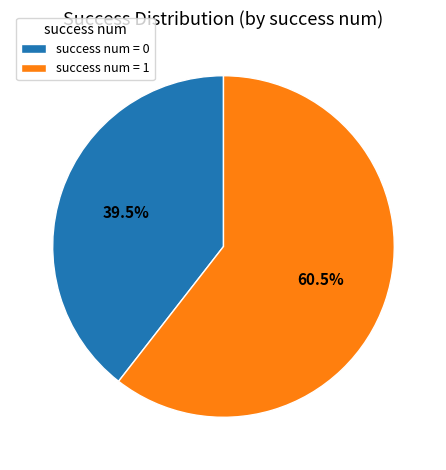

What percentage is NOT represented by success num = 1?

39.5%